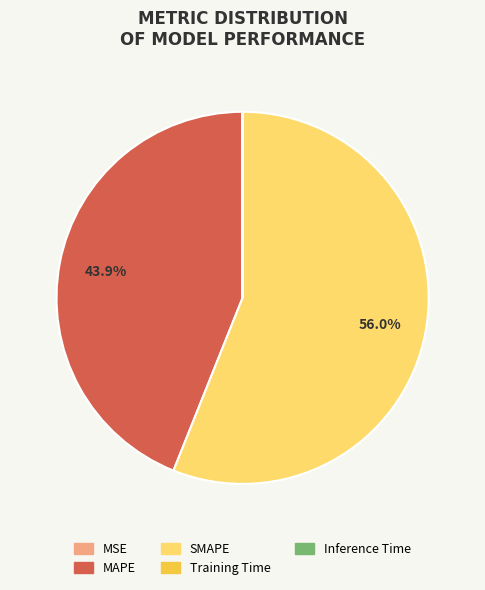

To the nearest percent, what is the difference between the largest and smallest slice percentages?

56%